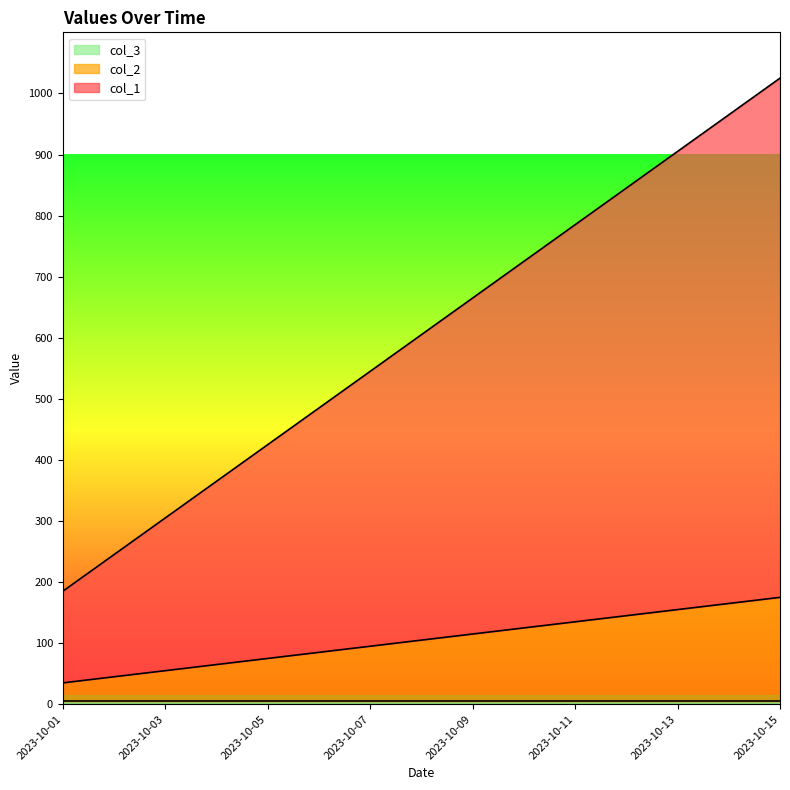

At which category is the sum across all series the highest?

2023-10-15